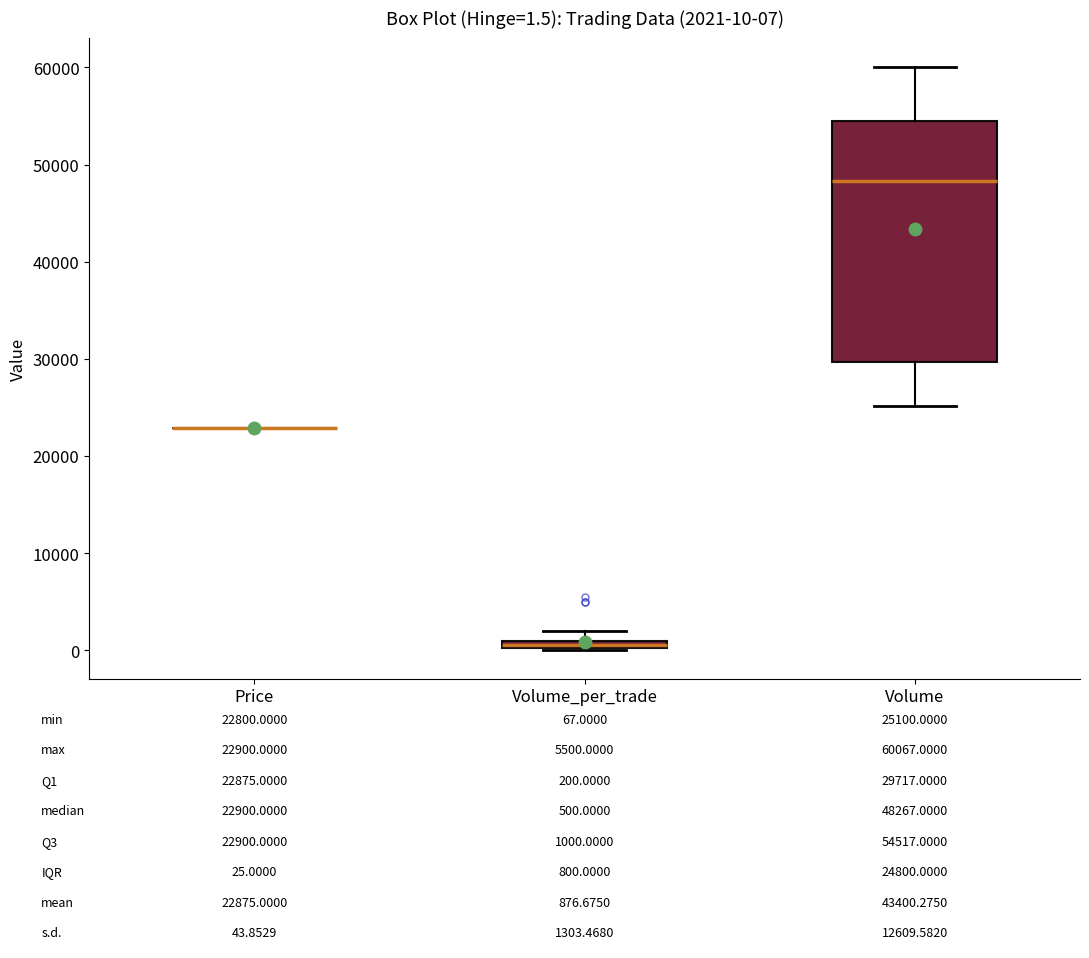

Which box is the tallest, from its lower edge to its upper edge?

Volume